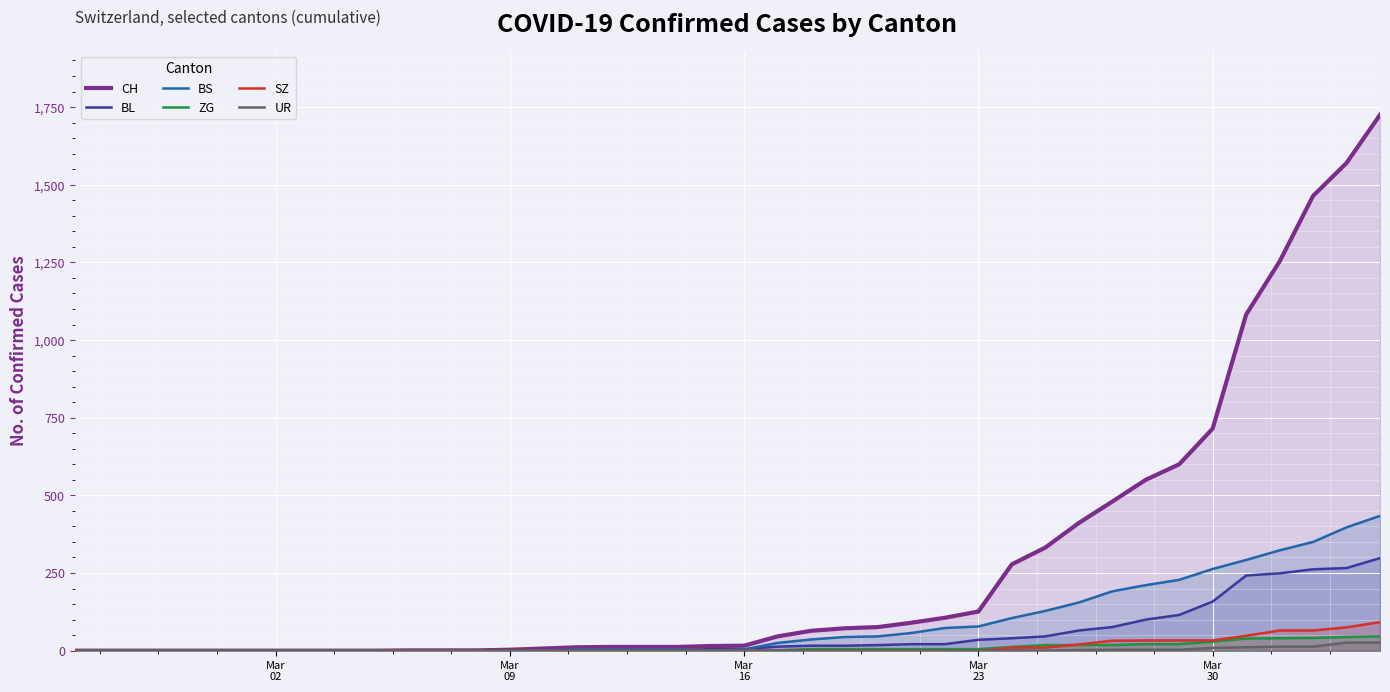

Reading left to right, list all the values displayed in this chart.

CH: 0	0	0	0	0	0	0	0	0	0	1	1	1	3	7	11	12	12	12	15	16	46	64	72	76	90	106	126	278	332	411	480	550	600	715	1082	1253	1464	1570	1725
BL: 0	0	0	0	0	0	0	0	0	0	0	0	0	1	2	2	2	2	2	5	5	13	16	16	18	21	21	35	40	46	65	76	100	115	158	242	249	262	266	298
BS: 0	0	0	0	0	0	0	0	0	0	0	0	0	0	0	4	4	4	4	0	4	25	36	44	46	57	73	78	105	128	155	191	211	228	263	292	323	350	397	434
ZG: 0	0	0	0	0	0	0	0	0	0	0	0	0	0	0	0	0	0	0	0	0	1	5	5	5	5	5	5	12	18	18	18	21	21	29	39	40	41	44	46
SZ: 0	0	0	0	0	0	0	0	0	0	0	0	0	0	0	0	0	0	0	0	0	0	0	0	0	0	0	0	10	10	20	32	33	33	33	48	65	65	75	92
UR: 0	0	0	0	0	0	0	0	0	0	0	0	0	0	0	0	0	0	0	0	0	0	0	0	0	0	0	1	1	0	2	3	3	3	9	11	13	13	26	26